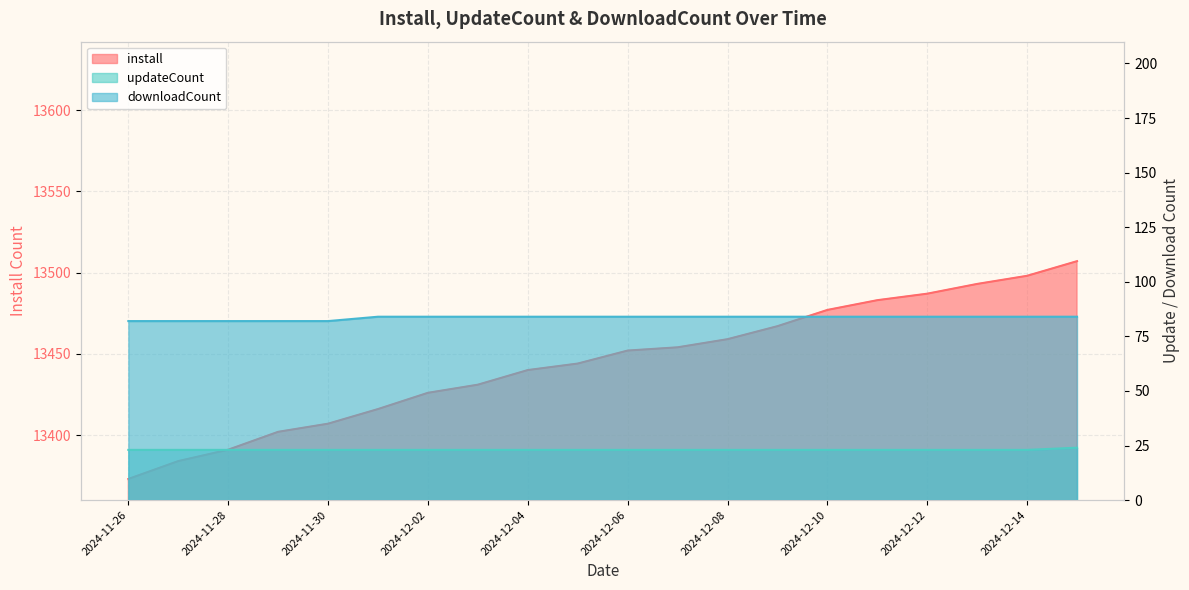

At which label is downloadCount closest to 83?

2024-11-26